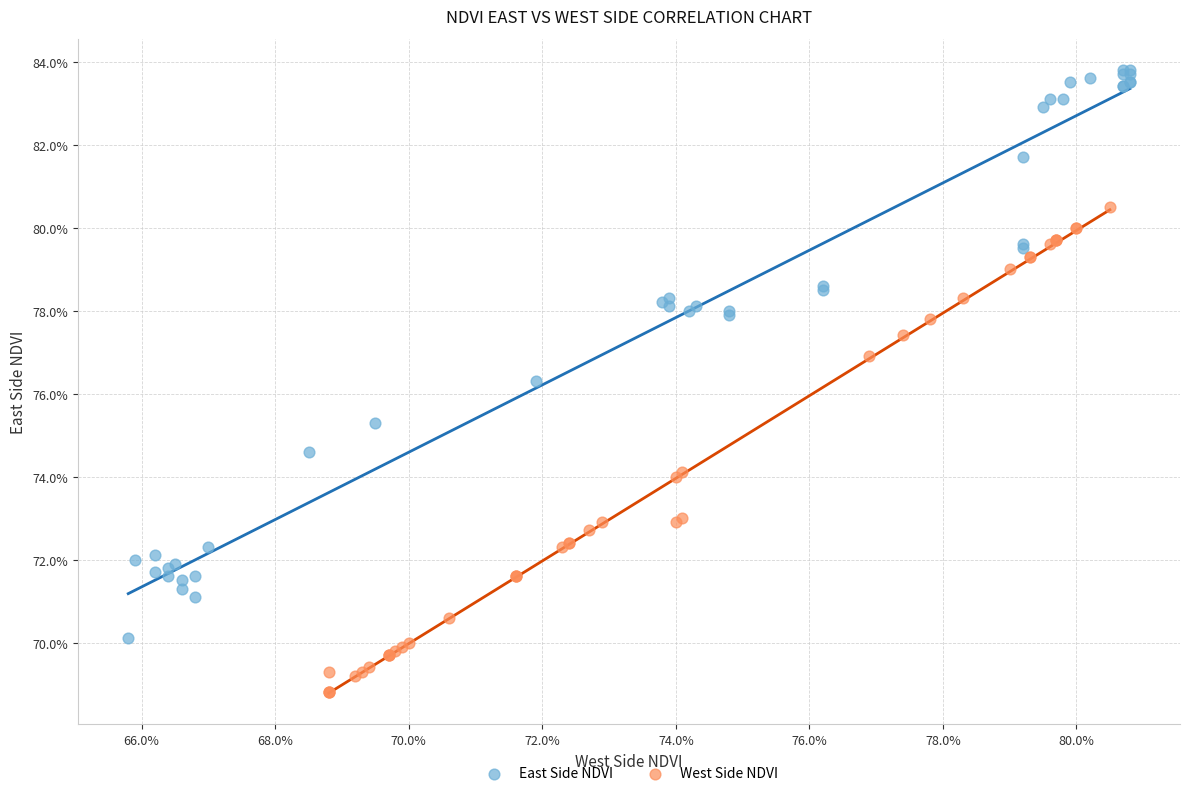

What are all the series names shown in the legend?

East Side NDVI, West Side NDVI